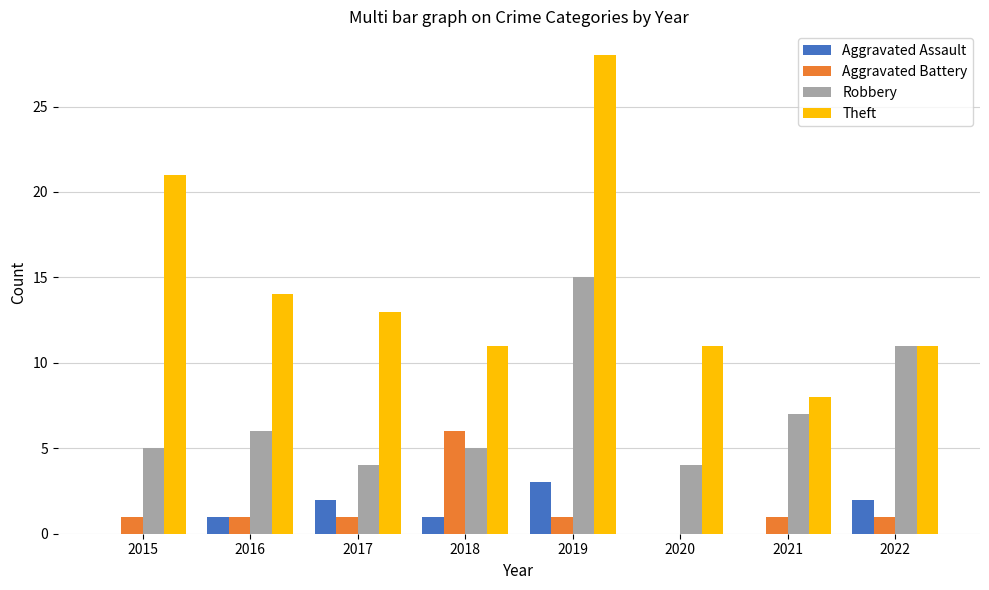

Is the value of Robbery at 2015 greater than the value of Aggravated Assault at 2017?

Yes